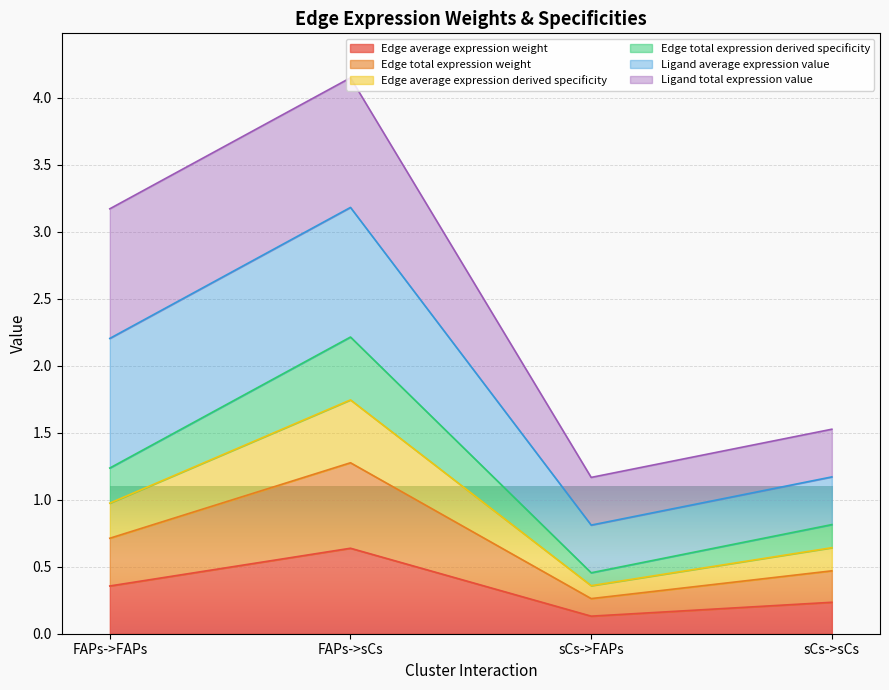

True or false: Edge total expression weight and Edge average expression weight cross at least once.

False